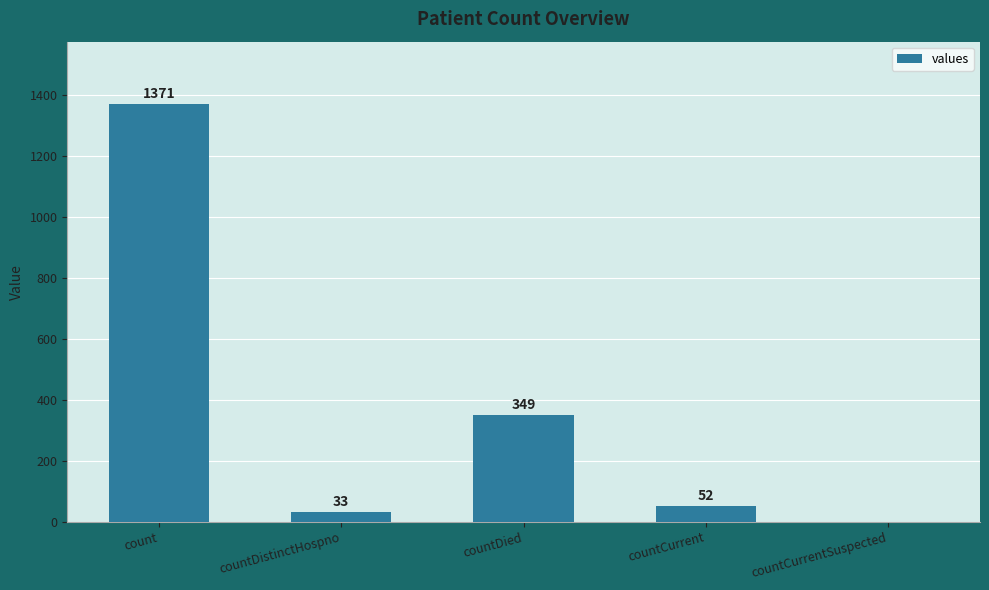

Which category has the highest value across all series?

count